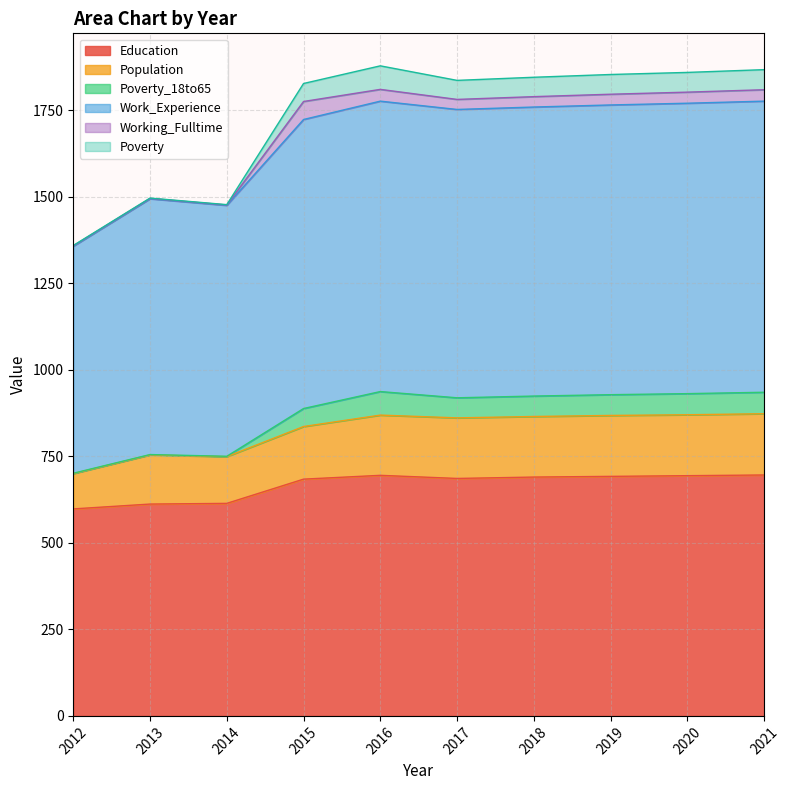

List the labels in order of Education value, smallest first.

2012, 2013, 2014, 2015, 2017, 2018, 2019, 2020, 2016, 2021